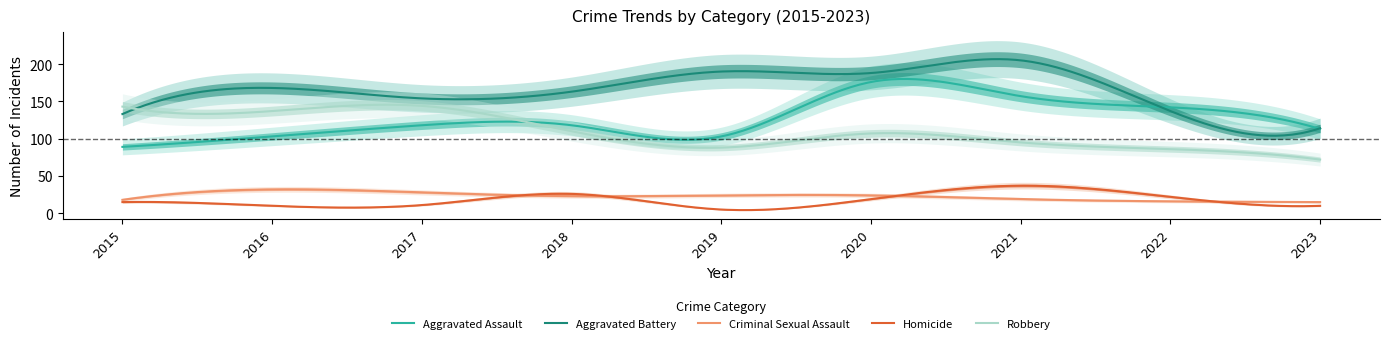

At how many categories does at least one series exceed 169?

3